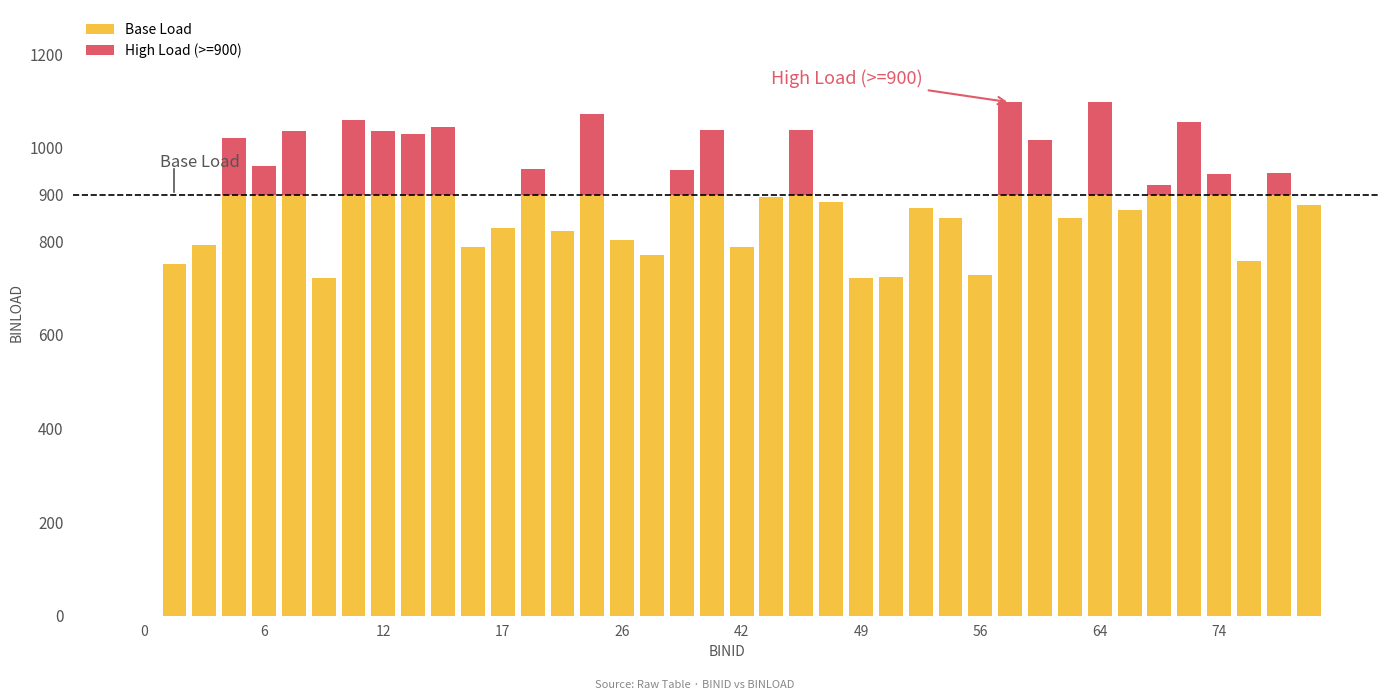

What is the sum of all Base Load values?

33194